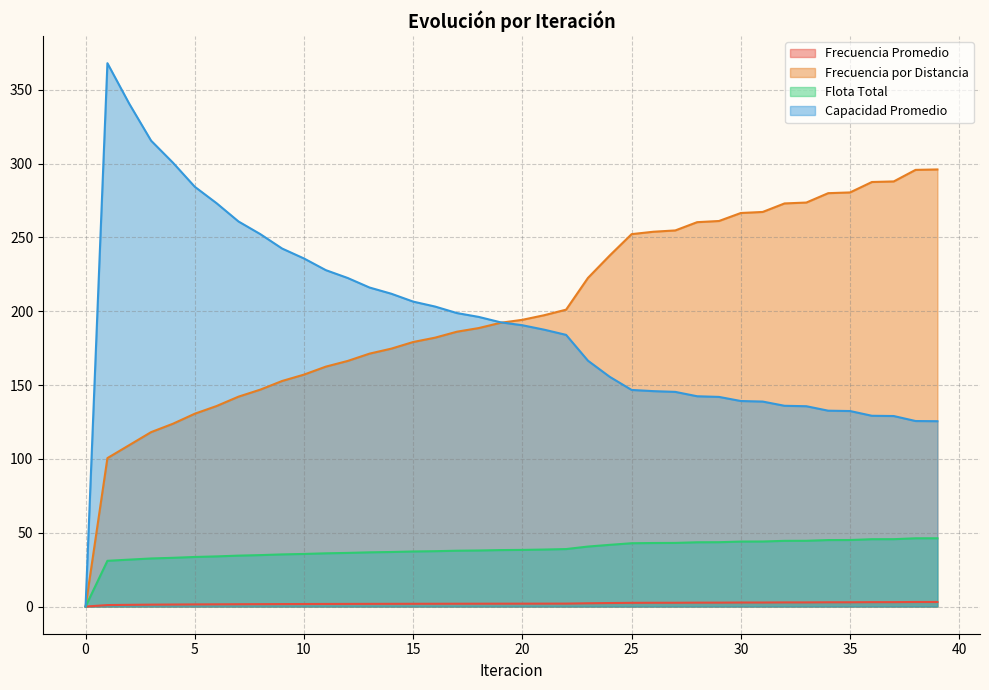

Reading left to right, list all the values displayed in this chart.

Frecuencia Promedio: 0=0.0	1=1.0	2=1.2	3=1.3	4=1.4	5=1.5	6=1.5	7=1.6	8=1.6	9=1.7	10=1.7	11=1.8	12=1.8	13=1.8	14=1.8	15=1.9	16=1.9	17=1.9	18=1.9	19=2.0	20=2.0	21=2.0	22=2.0	23=2.2	24=2.4	25=2.5	26=2.6	27=2.6	28=2.6	29=2.7	30=2.7	31=2.7	32=2.8	33=2.8	34=2.9	35=2.9	36=3.0	37=3.0	38=3.1	39=3.1
Frecuencia por Distancia: 0=0.0	1=100.6	2=109.4	3=118.2	4=123.8	5=130.6	6=135.8	7=142.2	8=146.9	9=152.8	10=157.1	11=162.5	12=166.4	13=171.3	14=174.7	15=179.2	16=182.1	17=186.2	18=188.7	19=192.2	20=194.2	21=197.4	22=201.1	23=222.6	24=237.8	25=252.3	26=253.9	27=254.8	28=260.4	29=261.2	30=266.6	31=267.3	32=273.1	33=273.7	34=280.0	35=280.5	36=287.6	37=288.0	38=295.8	39=296.1
Flota Total: 0=0.0	1=31.0	2=31.8	3=32.6	4=33.0	5=33.6	6=34.0	7=34.5	8=34.8	9=35.3	10=35.6	11=36.1	12=36.3	13=36.7	14=37.0	15=37.3	16=37.5	17=37.8	18=38.0	19=38.3	20=38.4	21=38.6	22=38.9	23=40.6	24=41.8	25=42.9	26=43.0	27=43.1	28=43.5	29=43.6	30=44.0	31=44.1	32=44.5	33=44.5	34=45.0	35=45.1	36=45.6	37=45.6	38=46.2	39=46.3
Capacidad Promedio: 0=0.0	1=368.1	2=340.6	3=315.6	4=300.7	5=284.4	6=273.2	7=260.9	8=252.3	9=242.5	10=235.8	11=227.9	12=222.6	13=216.1	14=211.9	15=206.6	16=203.2	17=198.8	18=196.2	19=192.5	20=190.5	21=187.5	22=184.0	23=166.6	24=155.6	25=146.7	26=145.9	27=145.4	28=142.5	29=142.0	30=139.2	31=138.9	32=136.0	33=135.7	34=132.7	35=132.4	36=129.2	37=129.1	38=125.7	39=125.6